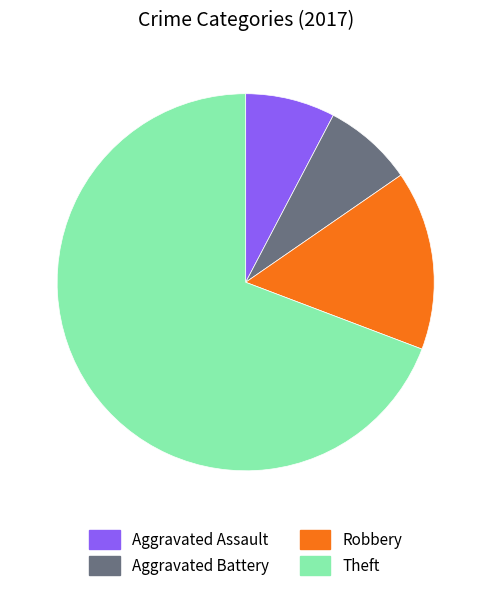

Is it true that Robbery is 15% of the pie?

True